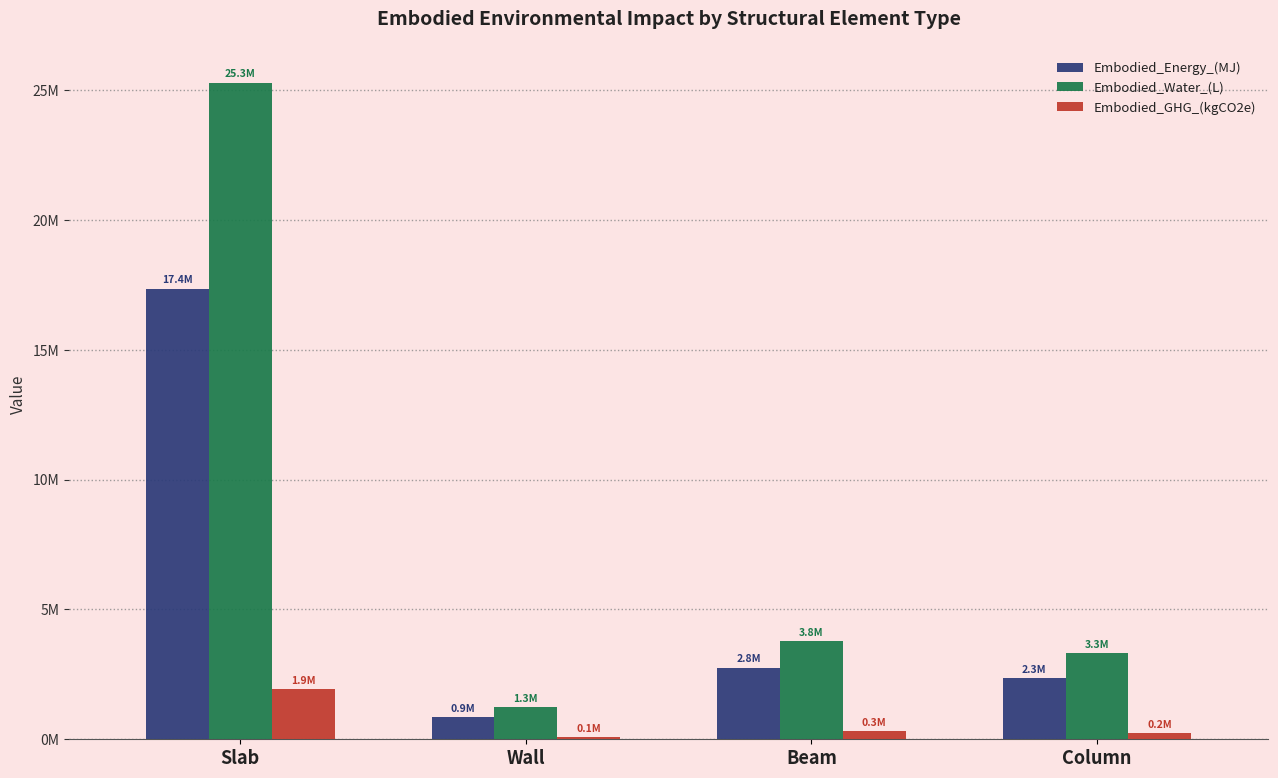

Which has a higher value, Wall or Beam?

Beam